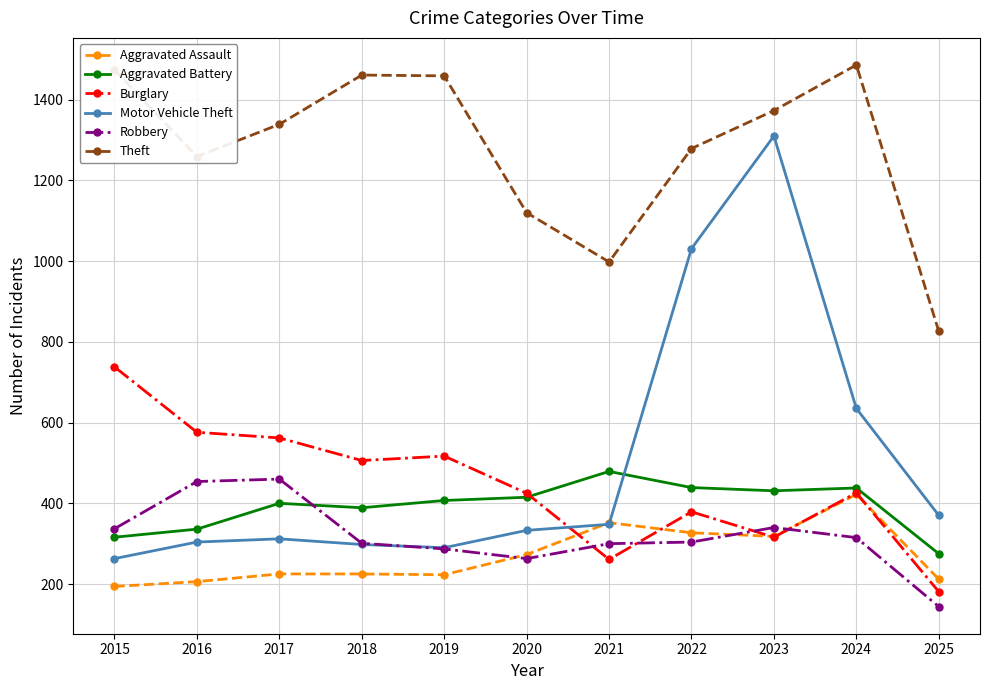

The Burglary series shows 506 at 2018. True or false?

True